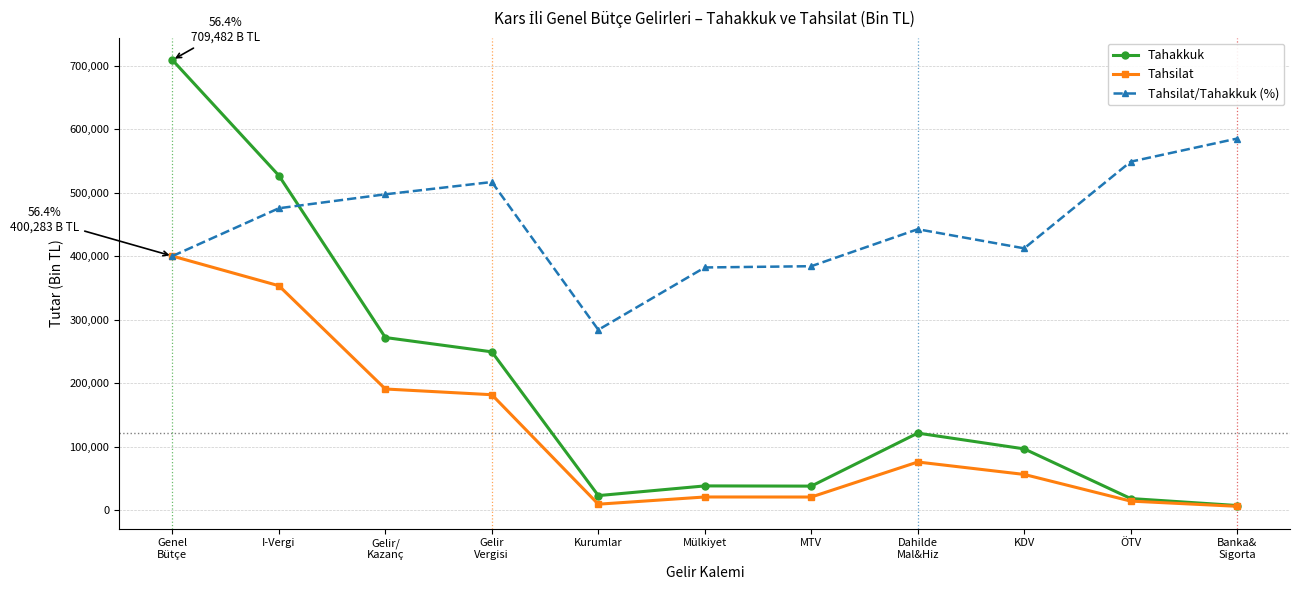

The Tahsilat/Tahakkuk (%) series shows 442645.8 at Dahilde
Mal&Hiz. True or false?

True